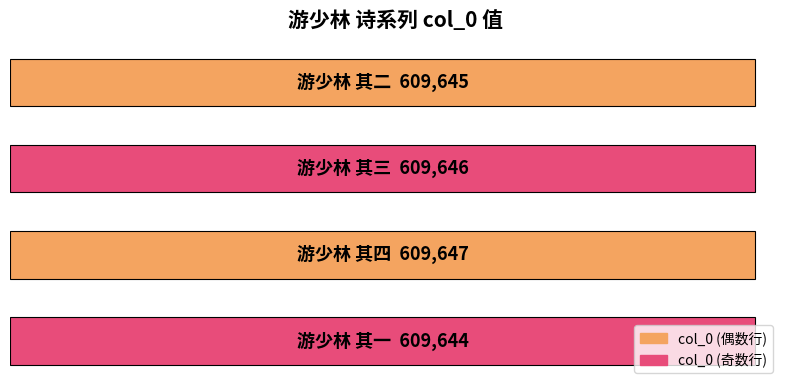

Are the bars horizontal?

Yes